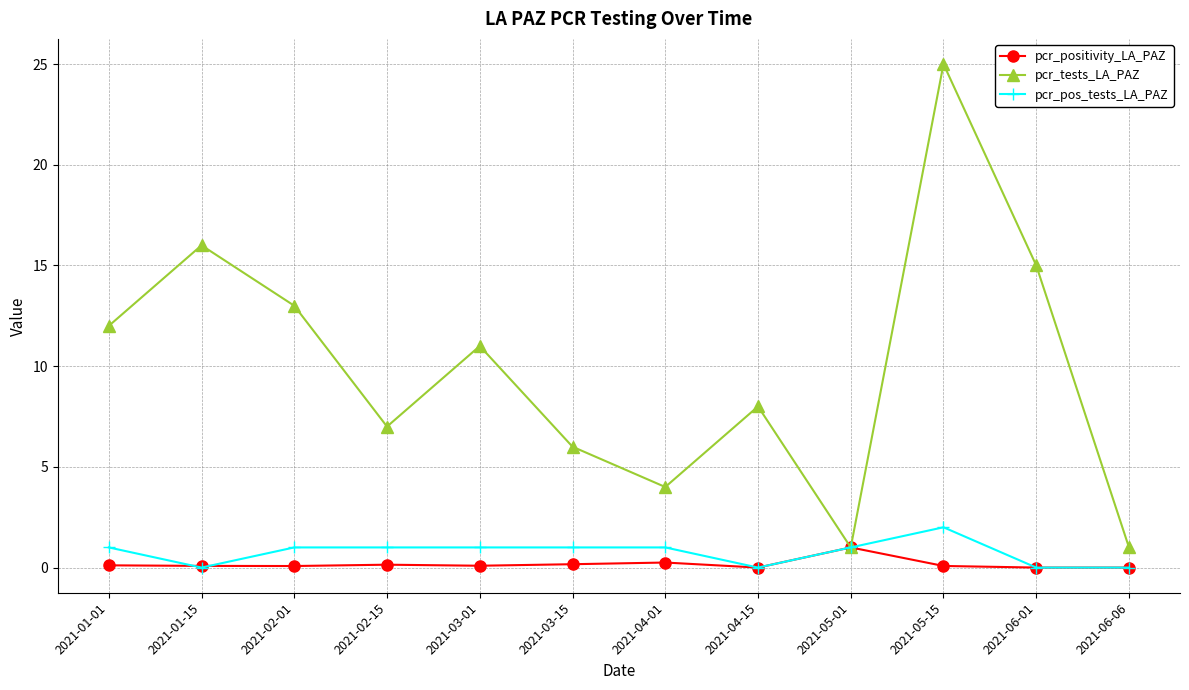

True or false: pcr_tests_LA_PAZ has more than 0 points higher than both neighbors.

True